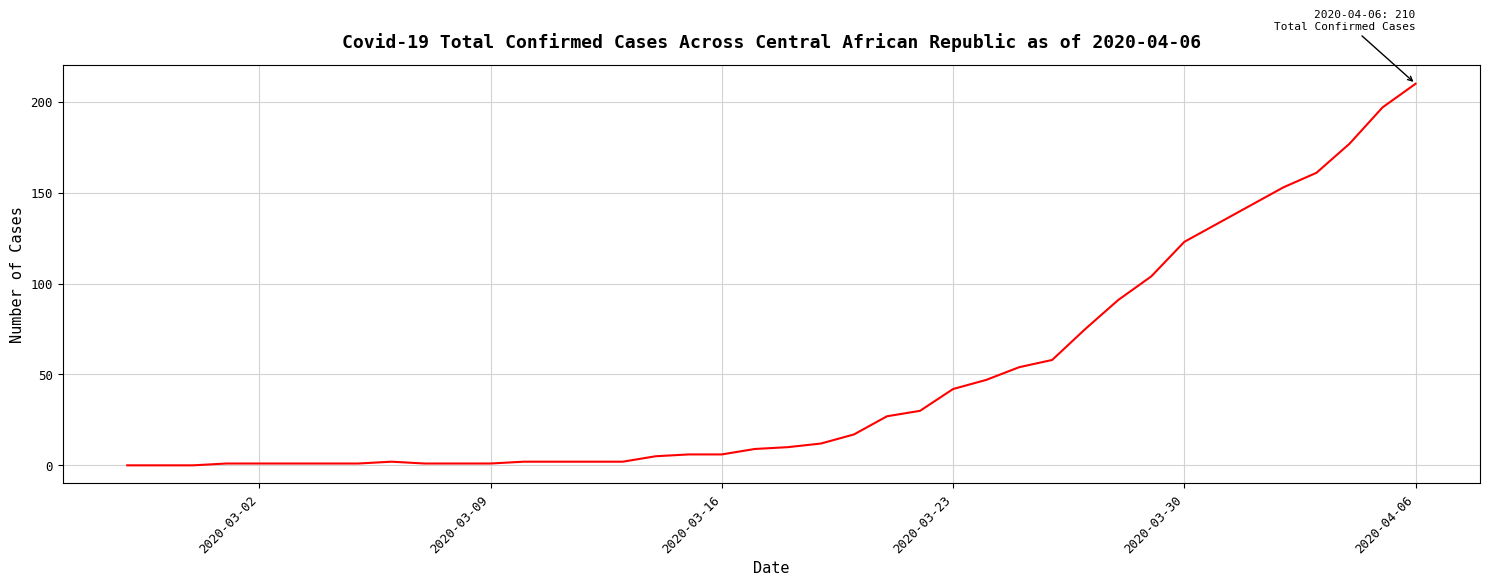

What is the average value?

48